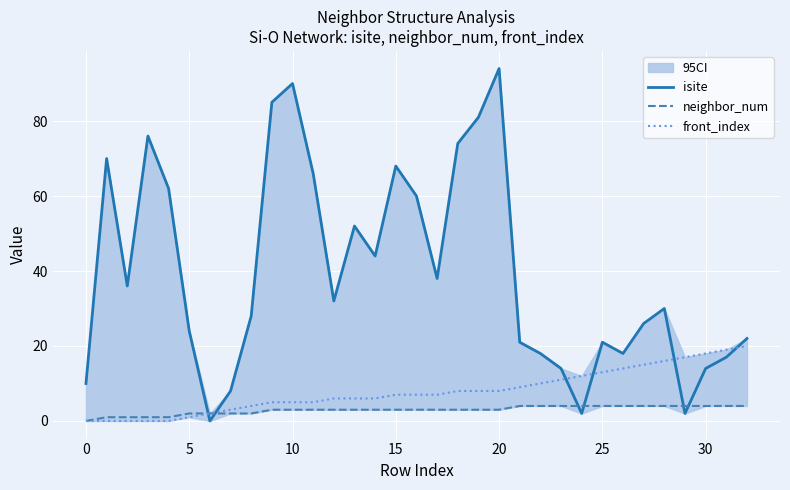

What is the maximum value for isite?

94